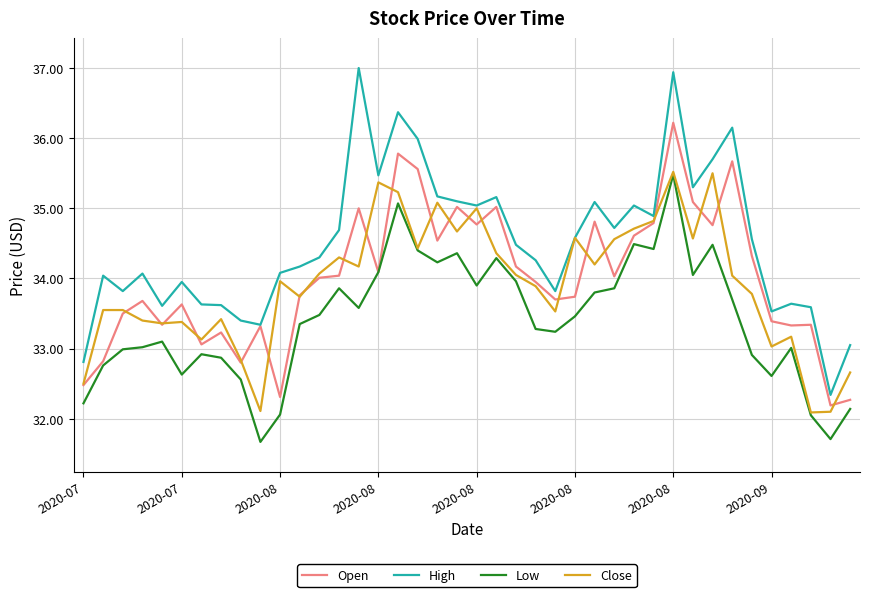

Does the chart have visible grid lines?

Yes